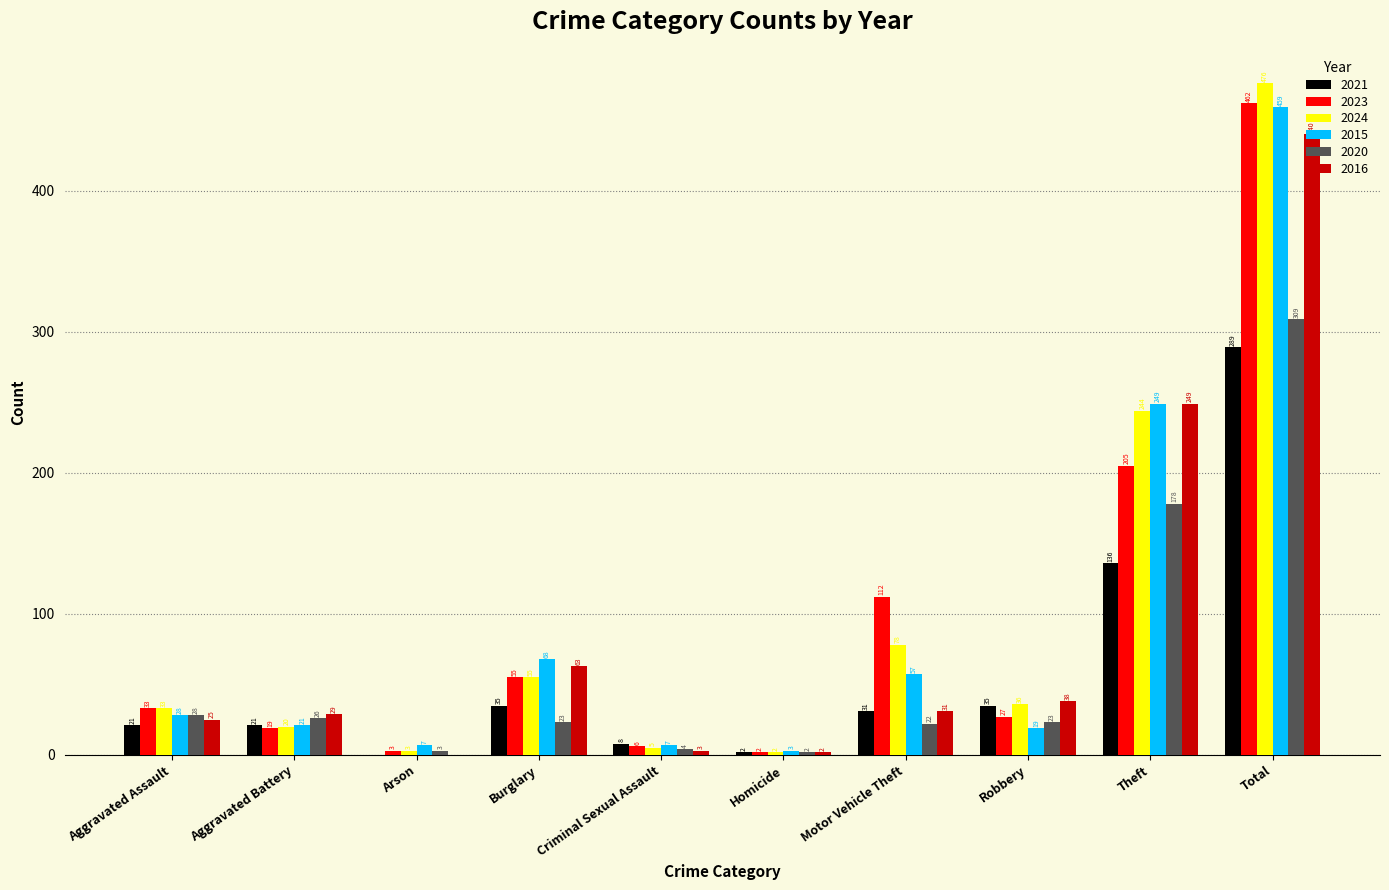

What value does the 2016 series have at Burglary, to the nearest 50?

50